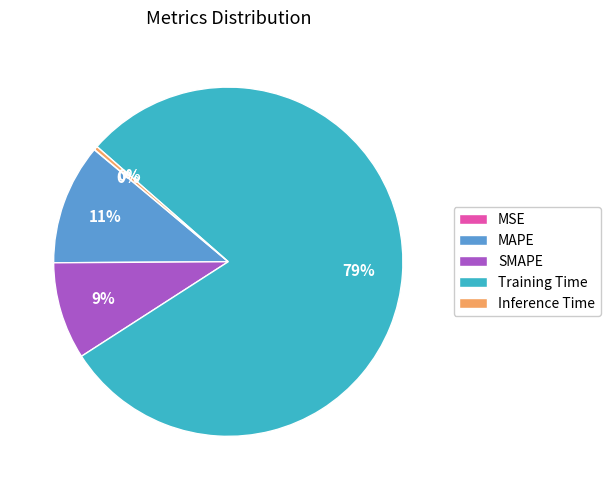

What is the majority slice?

Training Time